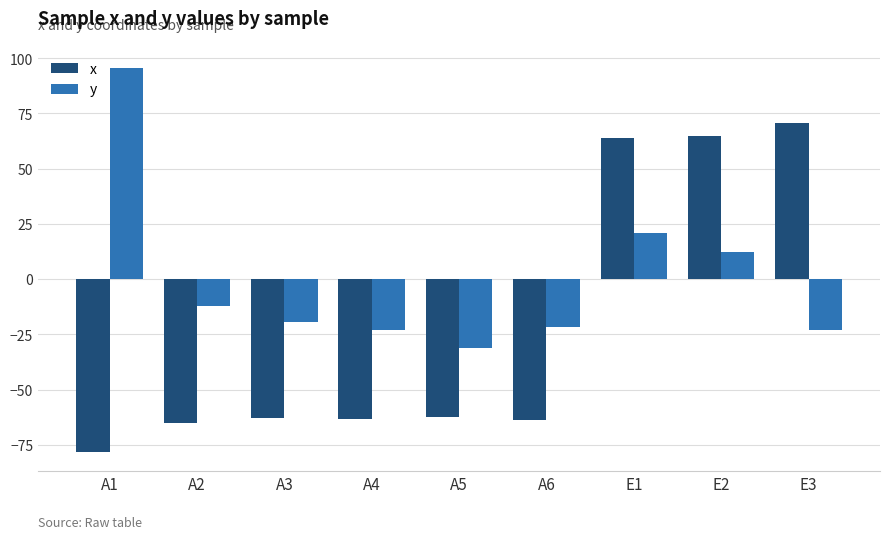

What is the maximum value shown in the chart?

95.4